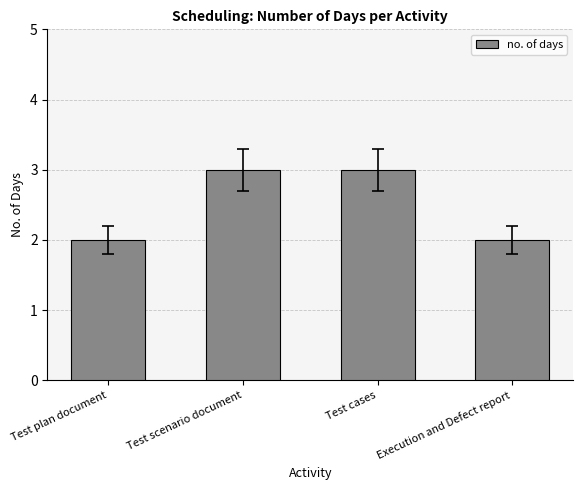

Count the values in the range 2 to 3.

4